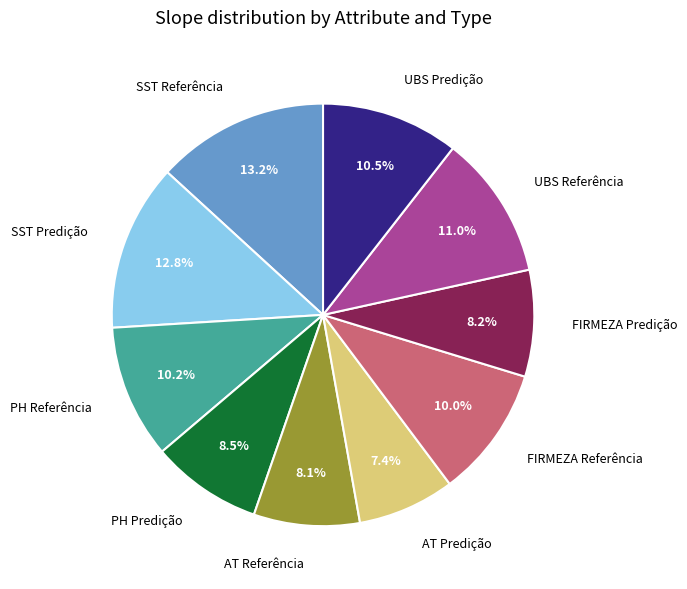

Does UBS Predição represent more than half of the total?

No